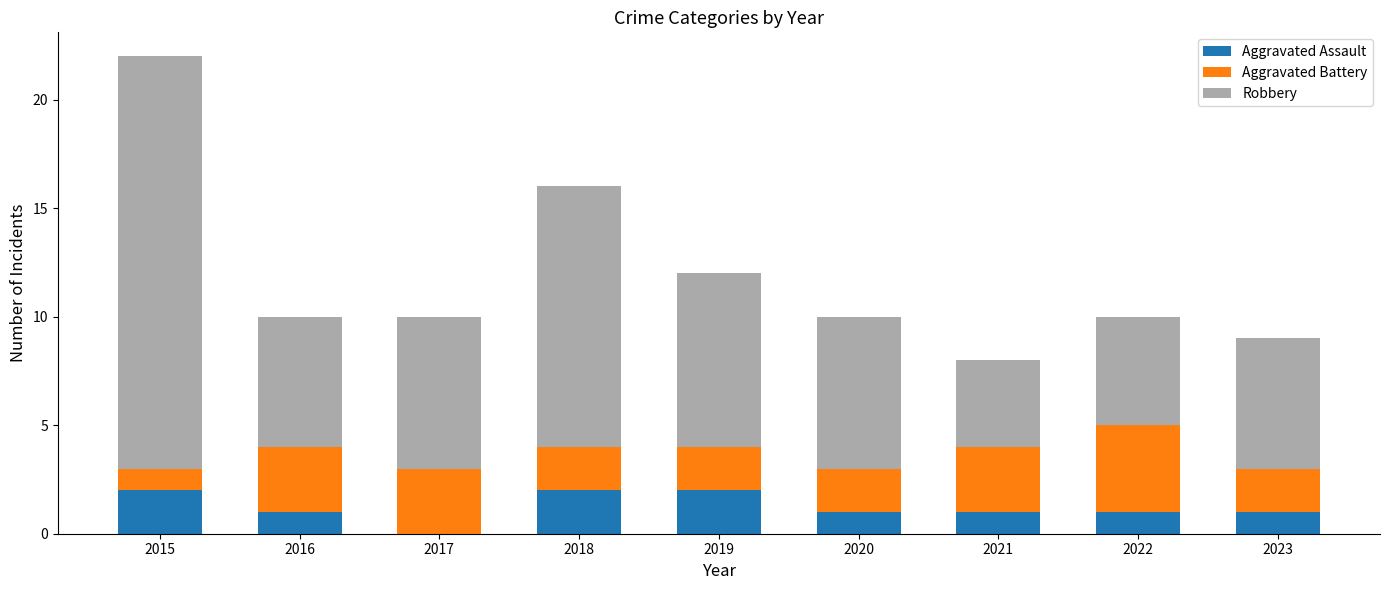

True or false: Aggravated Assault has a value of 3 at 2015.

False